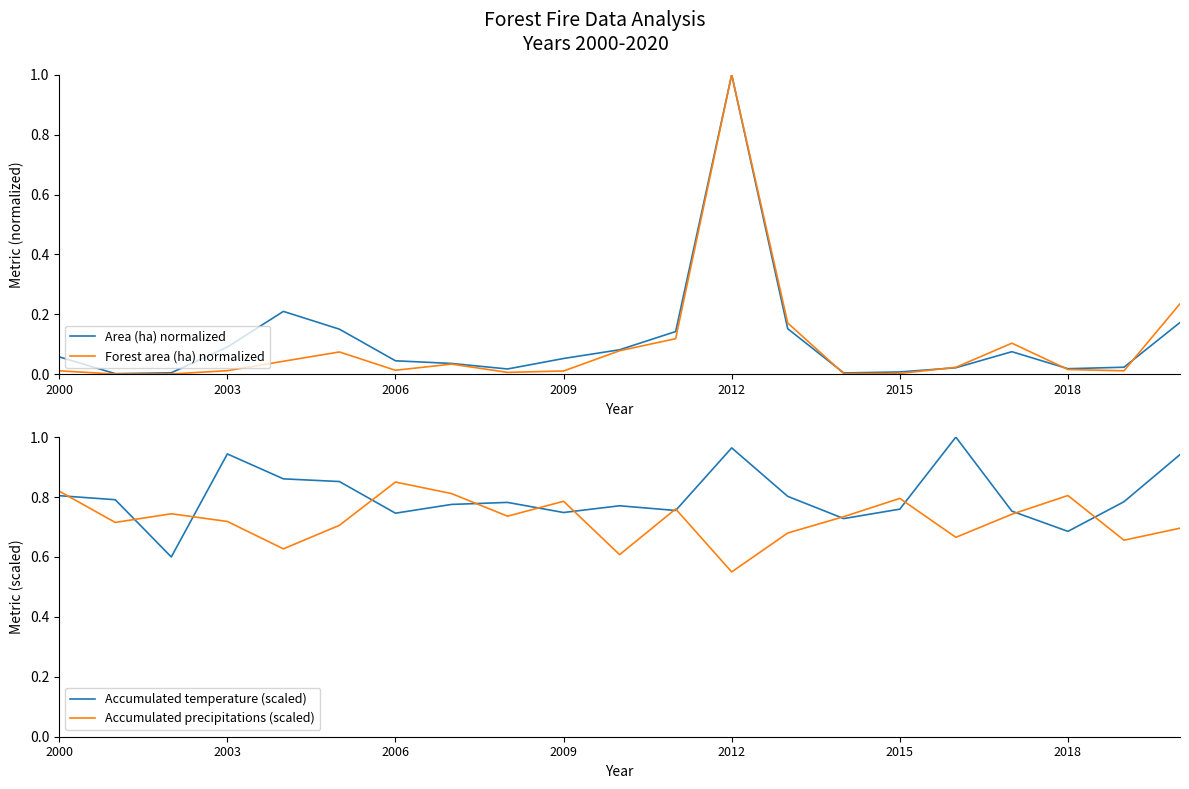

What is the maximum value for Forest area (ha) normalized?

1.0